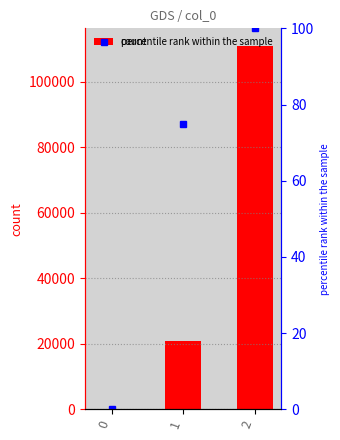

What is the difference between the maximum and minimum values?

110770